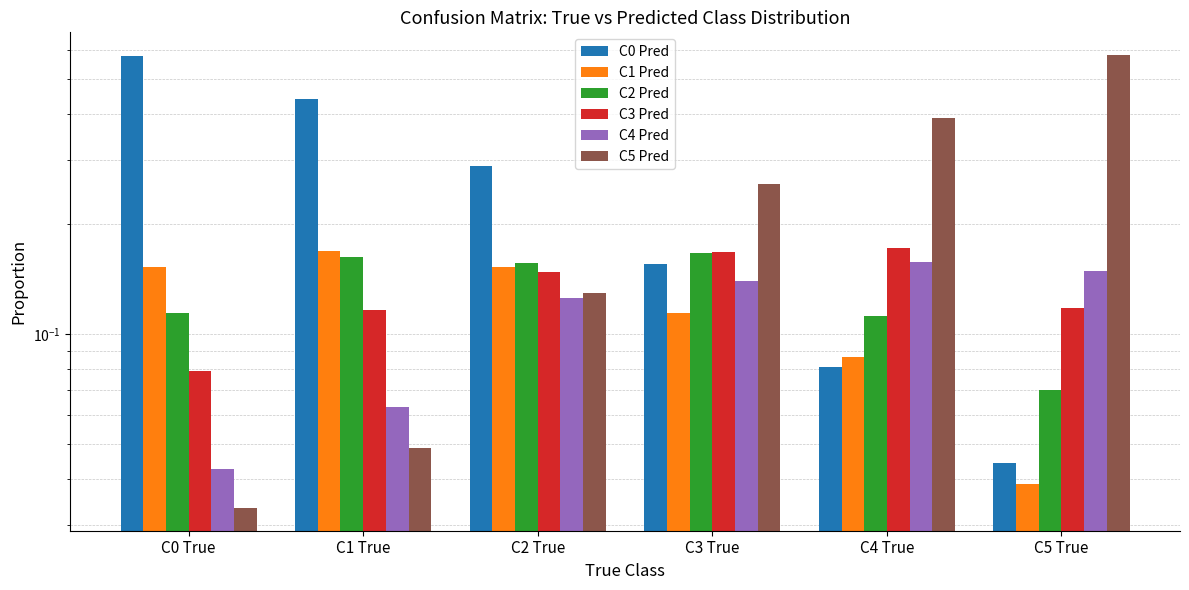

What is the highest value of the C5 Pred series?

0.6